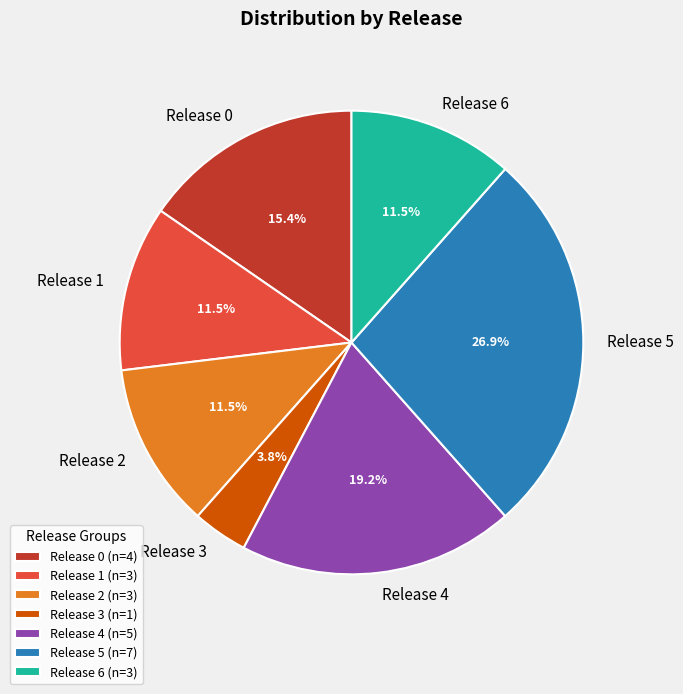

What percentage is NOT represented by Release 6?

88.5%